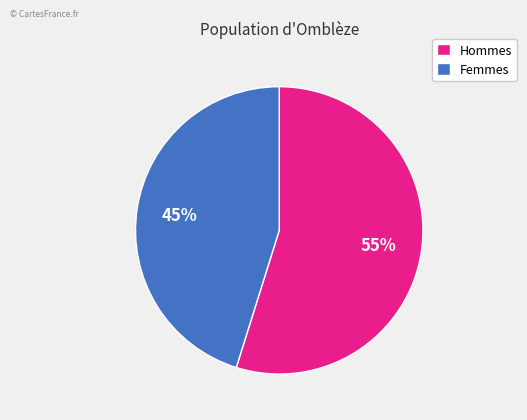

Which category accounts for the majority?

Hommes